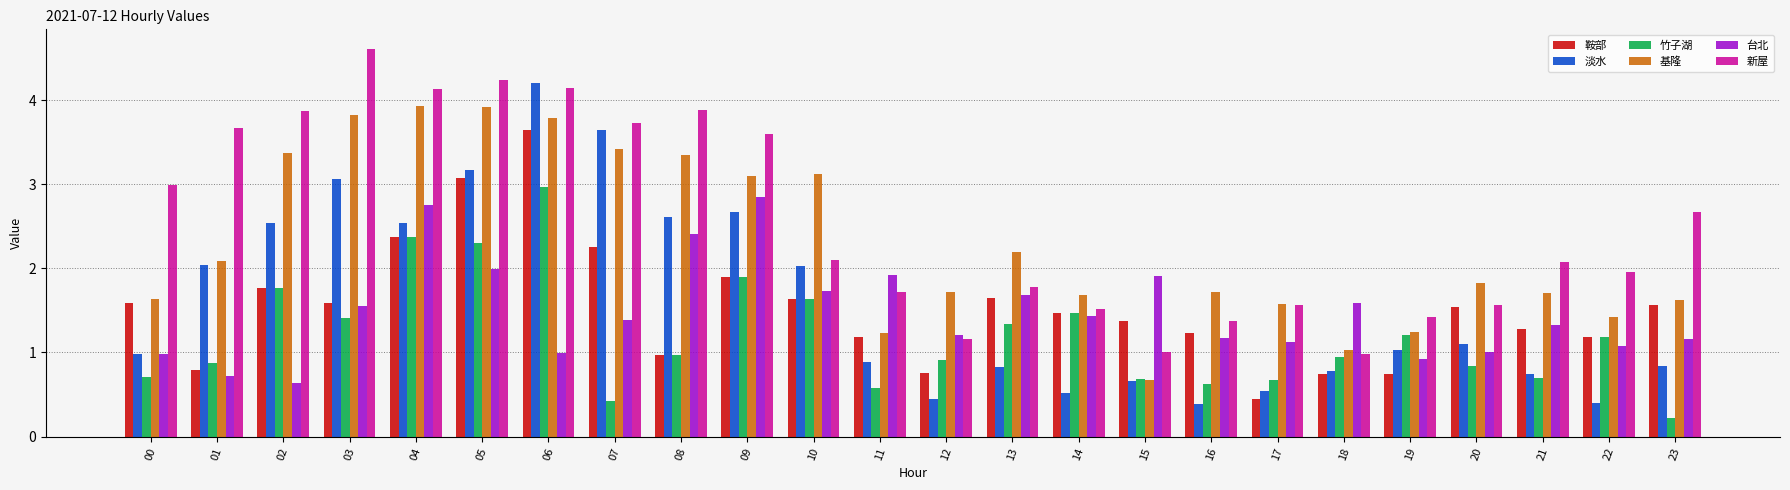

What is the maximum value shown in the chart?

4.6